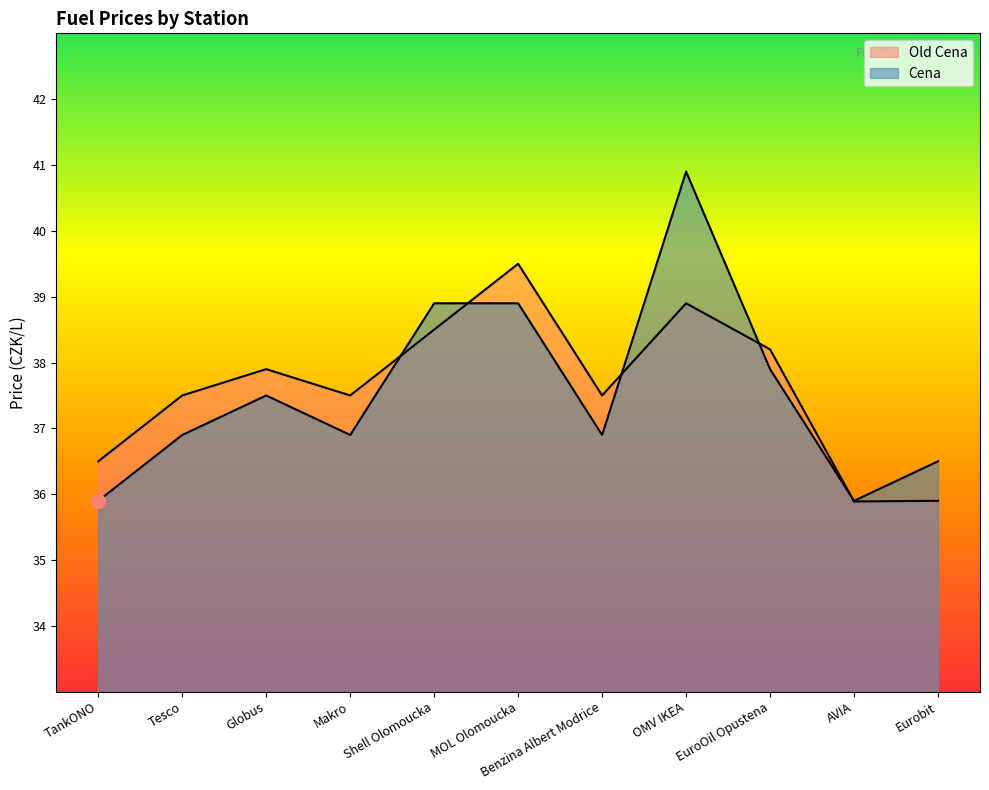

Rank the series at Eurobit from highest to lowest value.

Cena, Old Cena